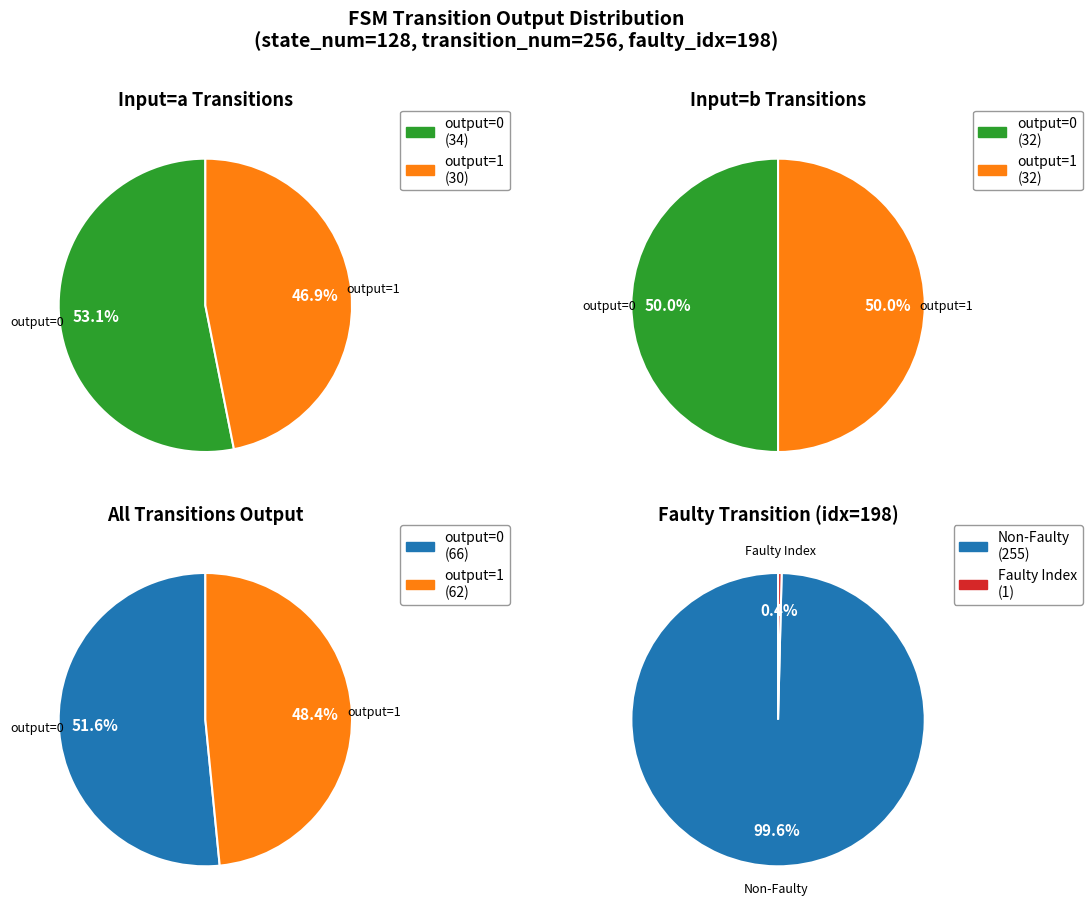

How many slices are in this pie chart?

4